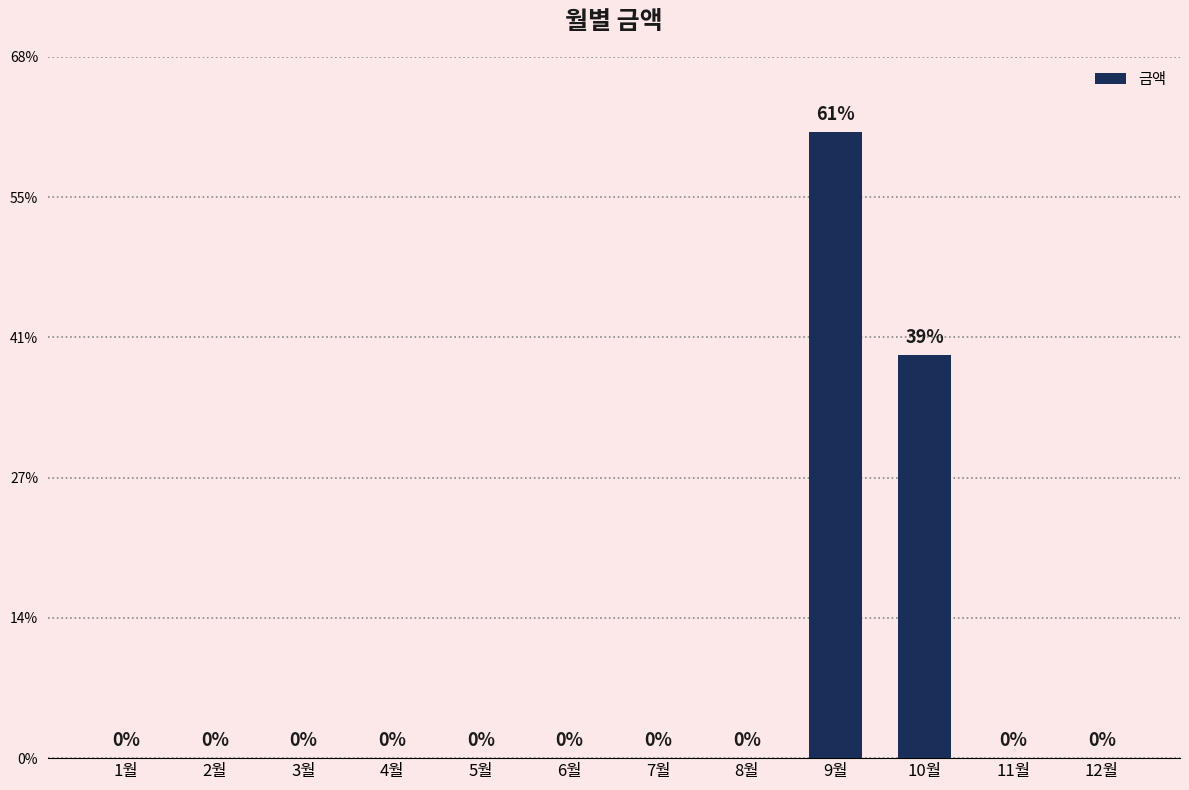

Rank the categories by value from lowest to highest.

1월, 2월, 3월, 4월, 5월, 6월, 7월, 8월, 11월, 12월, 10월, 9월